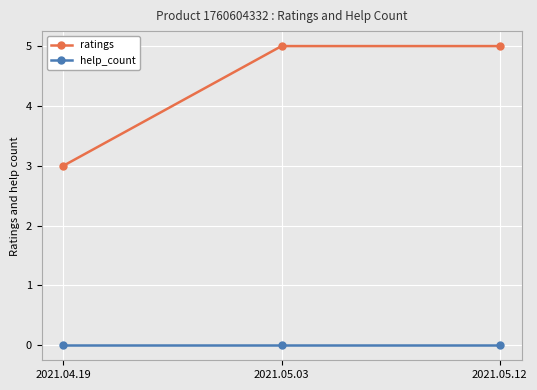

Which series has the largest total across all categories?

ratings